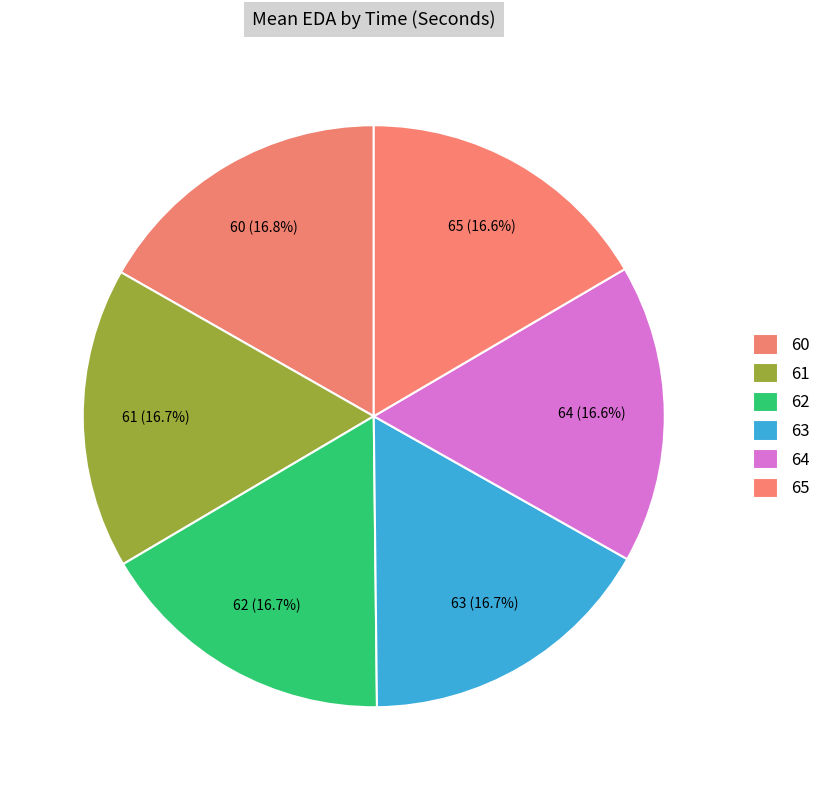

Count the number of slices in the pie.

6